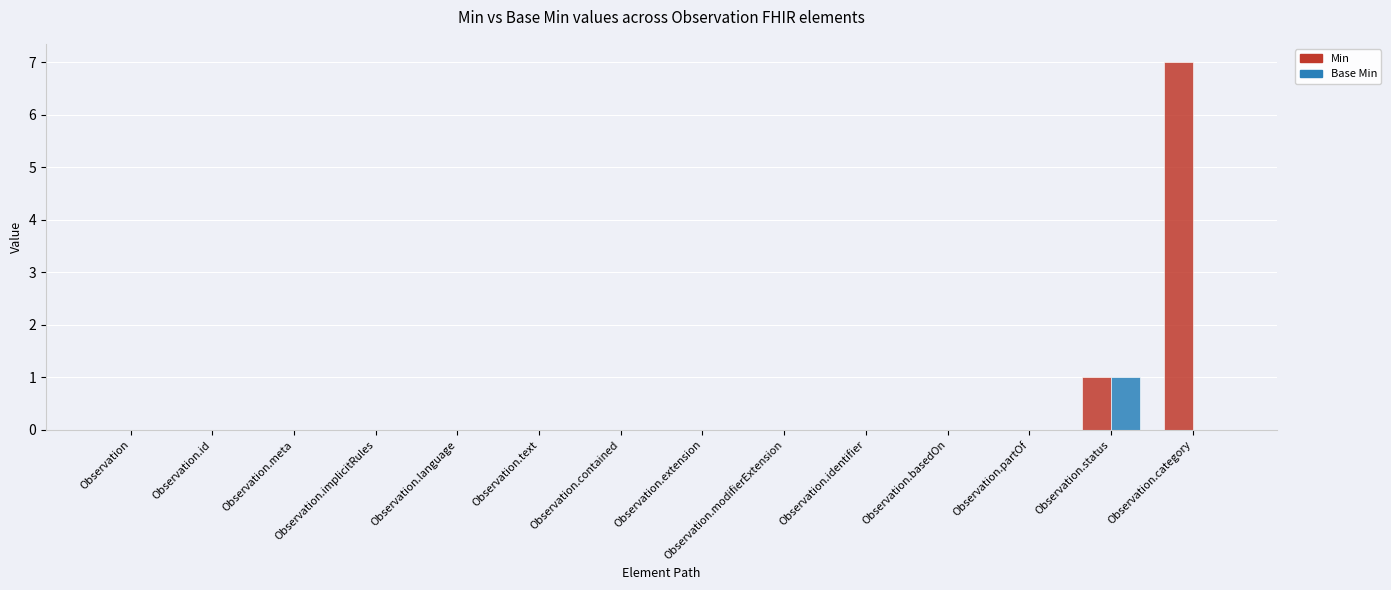

Which label corresponds to the largest value in the chart?

Observation.category